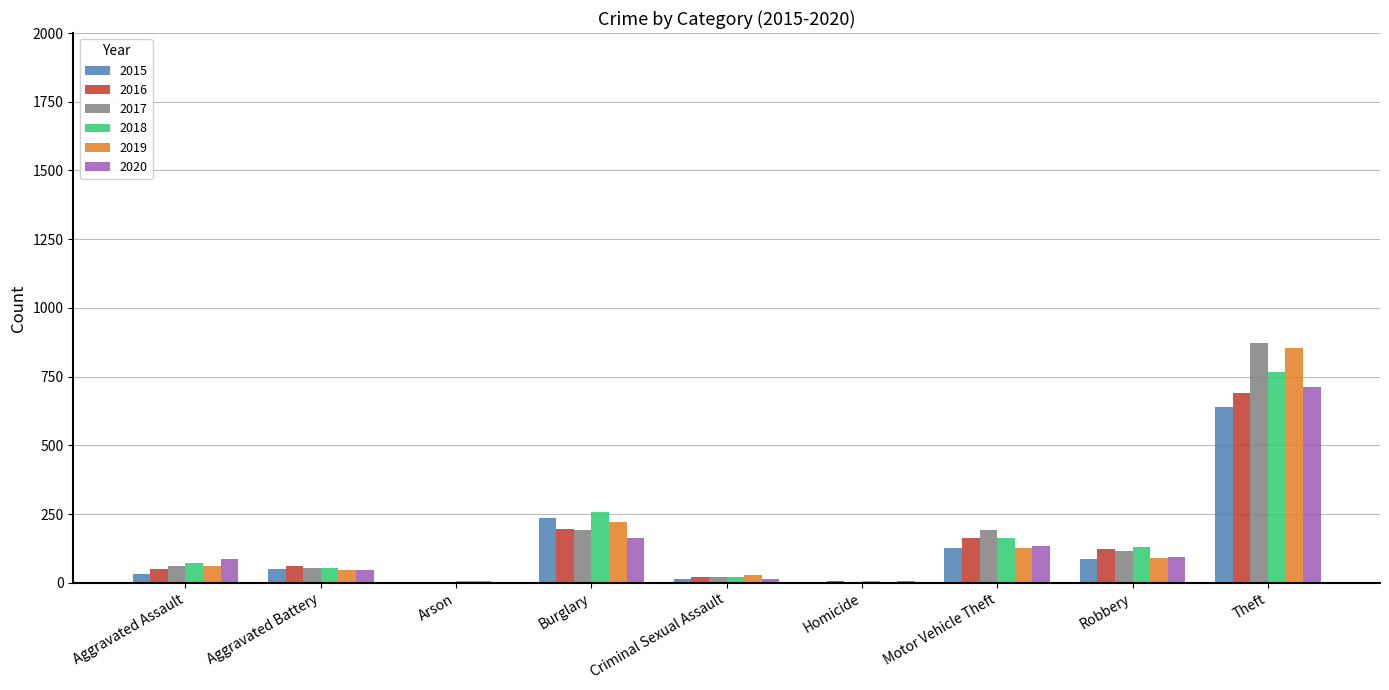

The value of 2020 at Robbery is 94. True or false?

True